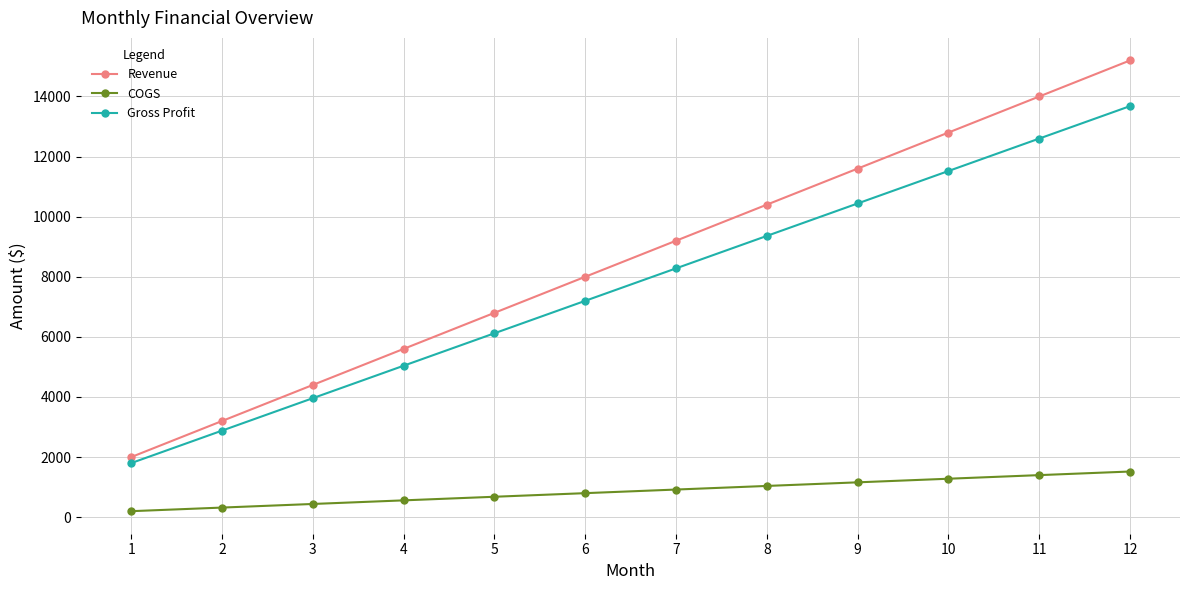

What is the difference between the second highest and minimum values in the Gross Profit series?

10800